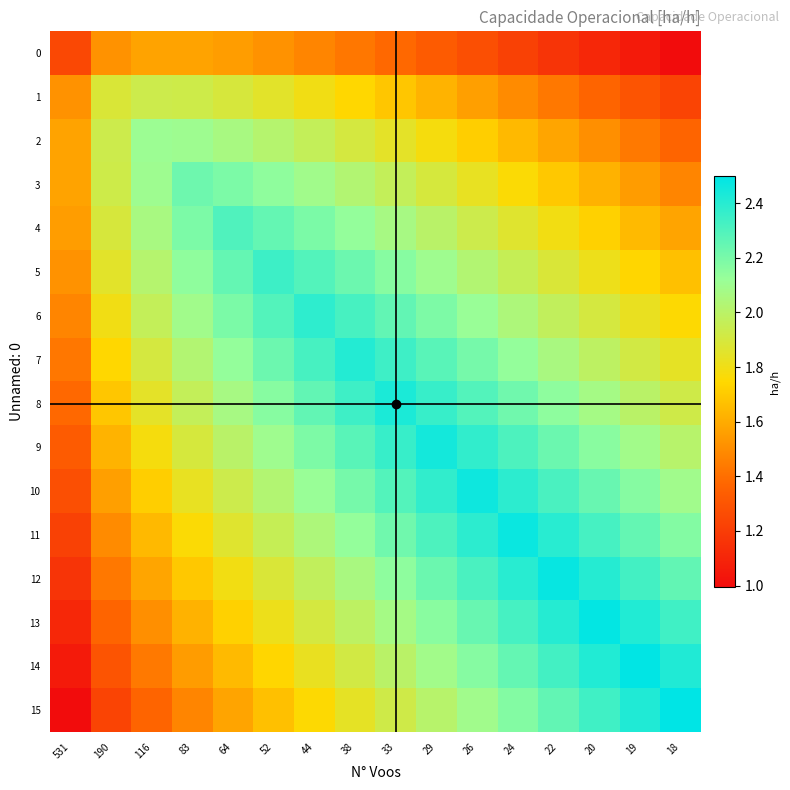

Count the number of categories in the chart.

16